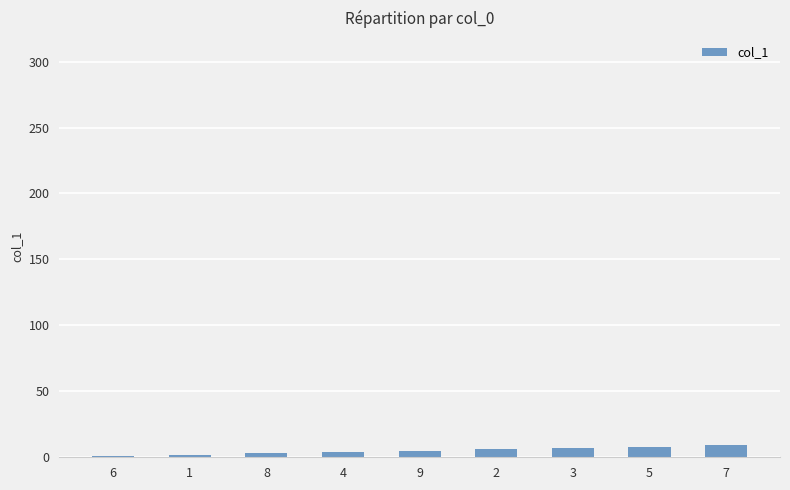

Count the values in the range 3 to 7.

5